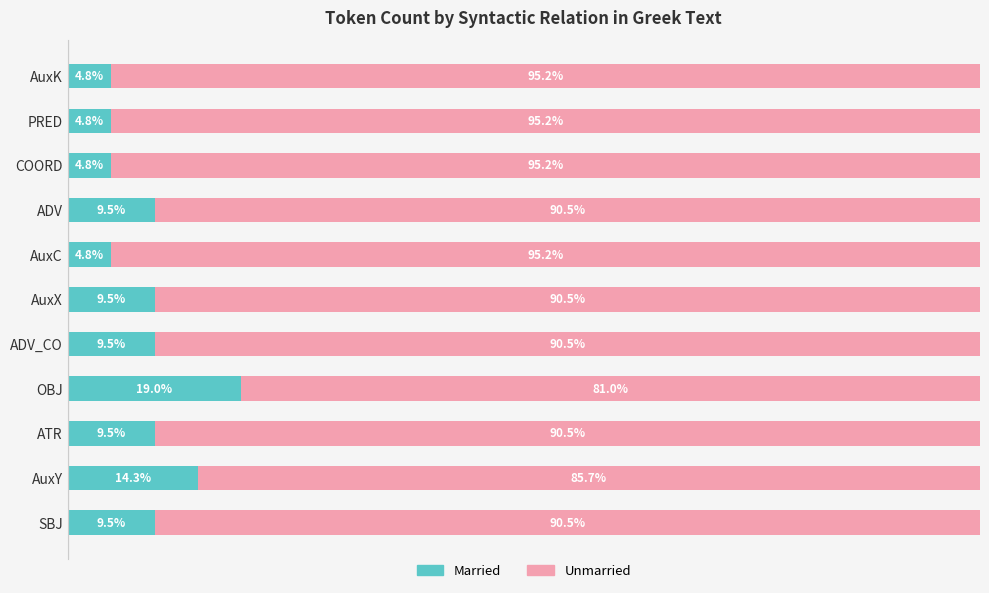

What are all the series names shown in the legend?

Married, Unmarried